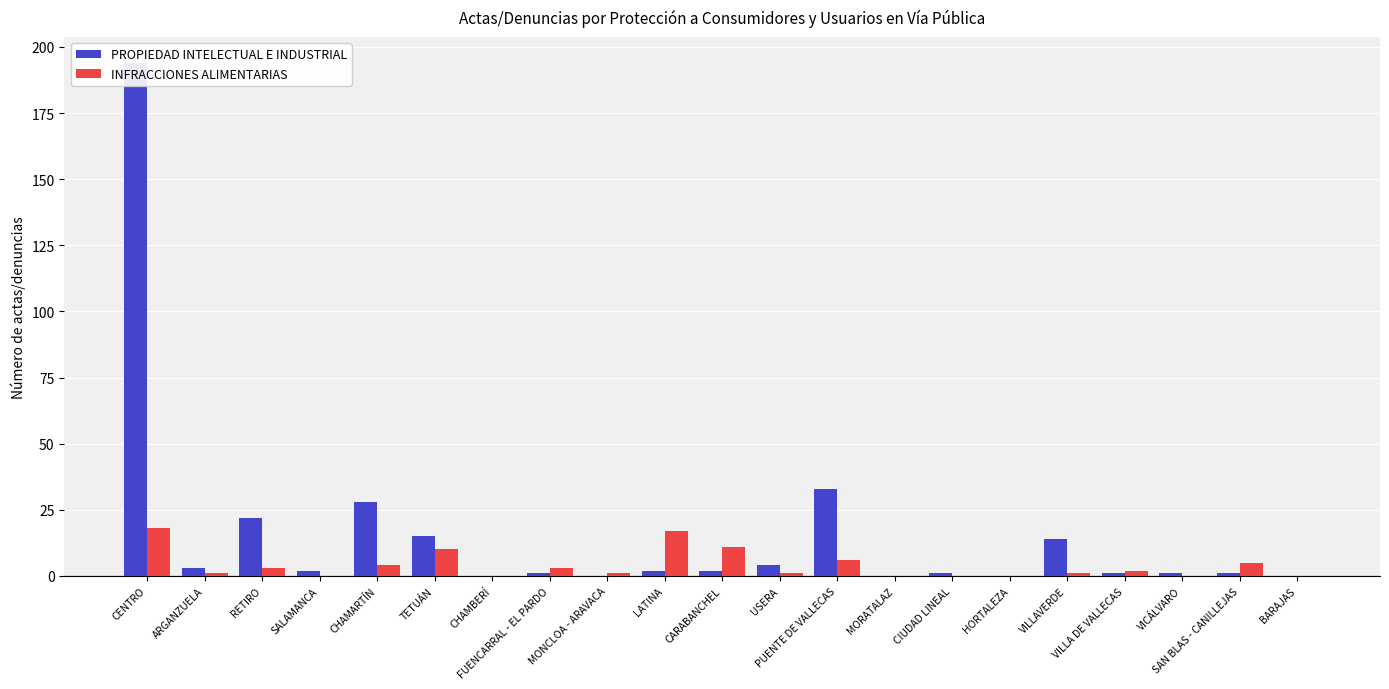

Between MONCLOA - ARAVACA and CHAMARTÍN, which is larger?

CHAMARTÍN